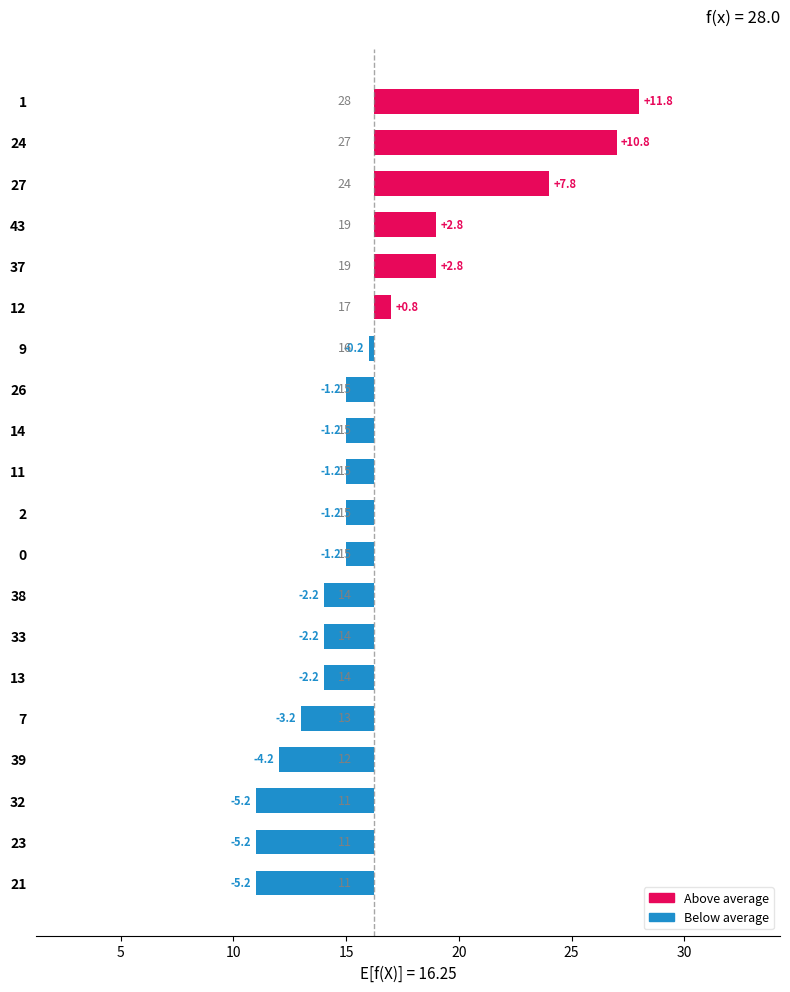

Count the number of data series in this chart.

1